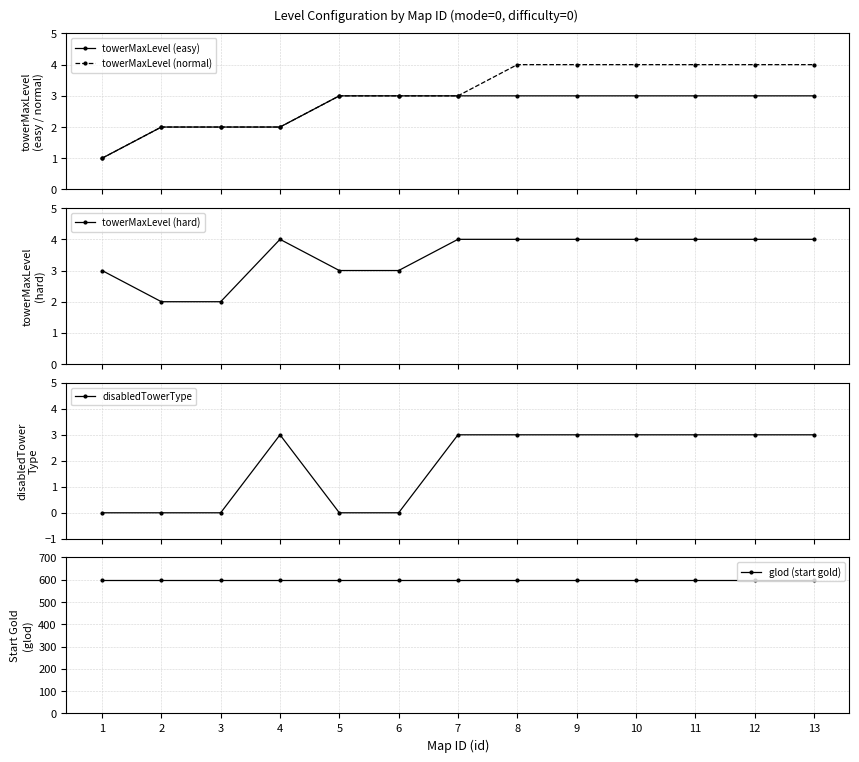

The value of towerMaxLevel (normal) at 6 is 3. True or false?

True